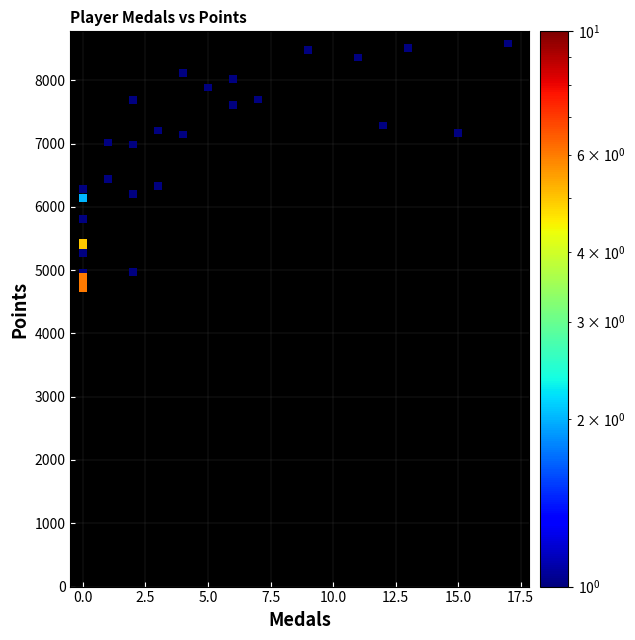

What Y value in the scatter plot is closest to 6643?

6435